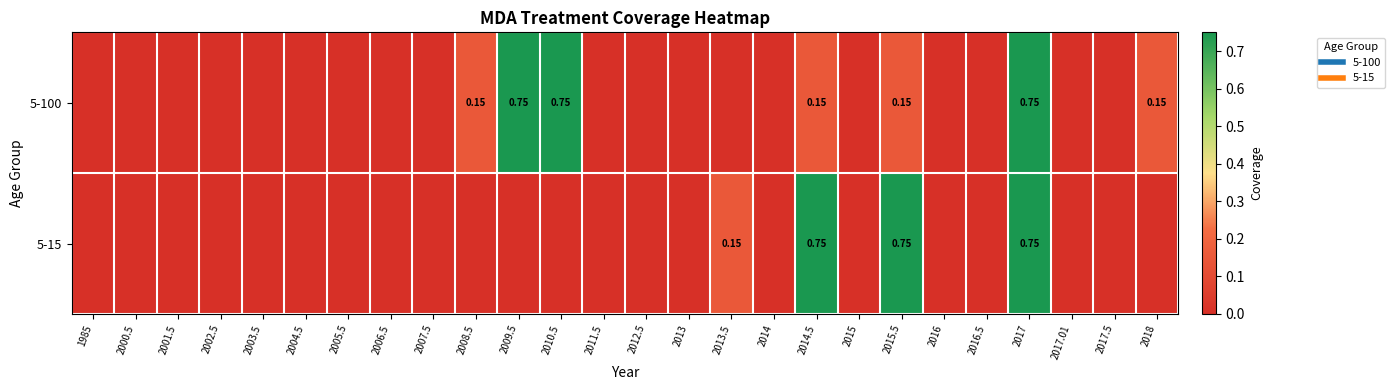

At which label does 5-100 reach its minimum?

1985